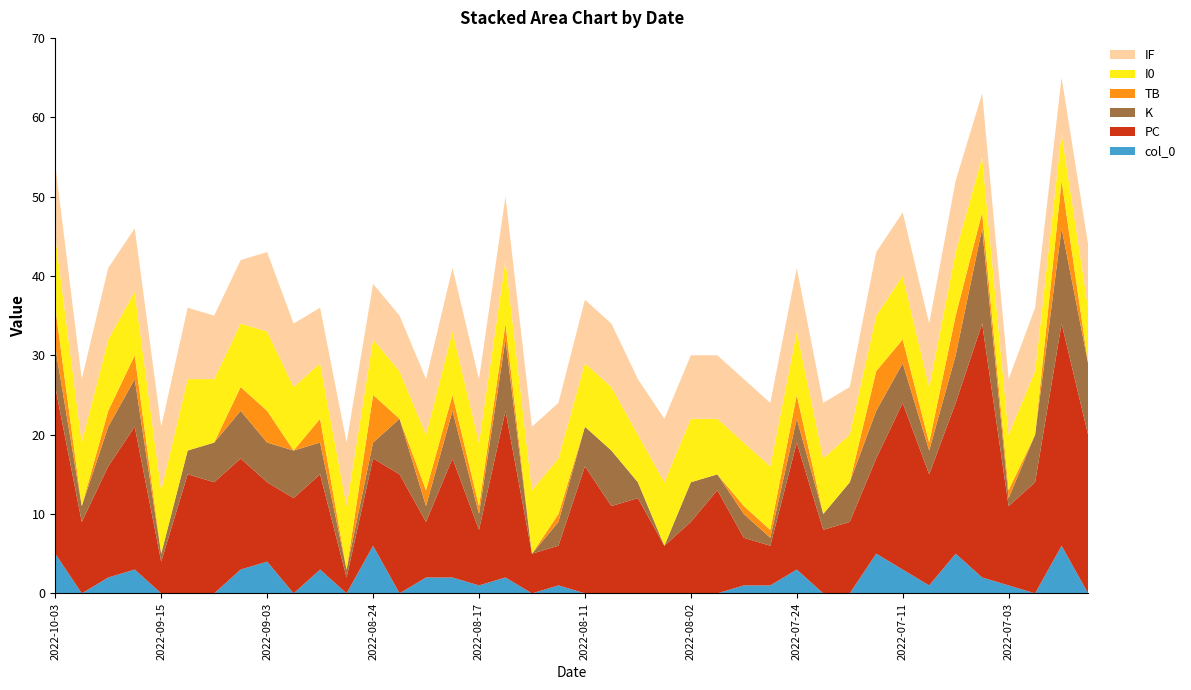

Reading right to left, list all the values displayed in this chart.

col_0: 2022-06-21=0	2022-06-25=6	2022-06-29=0	2022-07-03=1	2022-07-04=2	2022-07-06=5	2022-07-10=1	2022-07-11=3	2022-07-13=5	2022-07-16=0	2022-07-17=0	2022-07-24=3	2022-07-26=1	2022-07-27=1	2022-08-01=0	2022-08-02=0	2022-08-06=0	2022-08-07=0	2022-08-08=0	2022-08-11=0	2022-08-12=1	2022-08-13=0	2022-08-16=2	2022-08-17=1	2022-08-20=2	2022-08-21=2	2022-08-23=0	2022-08-24=6	2022-08-27=0	2022-08-31=3	2022-09-02=0	2022-09-03=4	2022-09-07=3	2022-09-11=0	2022-09-14=0	2022-09-15=0	2022-09-20=3	2022-09-22=2	2022-09-24=0	2022-10-03=5
PC: 2022-06-21=20	2022-06-25=28	2022-06-29=14	2022-07-03=10	2022-07-04=32	2022-07-06=19	2022-07-10=14	2022-07-11=21	2022-07-13=12	2022-07-16=9	2022-07-17=8	2022-07-24=16	2022-07-26=5	2022-07-27=6	2022-08-01=13	2022-08-02=9	2022-08-06=6	2022-08-07=12	2022-08-08=11	2022-08-11=16	2022-08-12=5	2022-08-13=5	2022-08-16=21	2022-08-17=7	2022-08-20=15	2022-08-21=7	2022-08-23=15	2022-08-24=11	2022-08-27=2	2022-08-31=12	2022-09-02=12	2022-09-03=10	2022-09-07=14	2022-09-11=14	2022-09-14=15	2022-09-15=4	2022-09-20=18	2022-09-22=14	2022-09-24=9	2022-10-03=21
K: 2022-06-21=9	2022-06-25=12	2022-06-29=6	2022-07-03=1	2022-07-04=12	2022-07-06=6	2022-07-10=3	2022-07-11=5	2022-07-13=6	2022-07-16=5	2022-07-17=2	2022-07-24=3	2022-07-26=1	2022-07-27=3	2022-08-01=2	2022-08-02=5	2022-08-06=0	2022-08-07=2	2022-08-08=7	2022-08-11=5	2022-08-12=3	2022-08-13=0	2022-08-16=9	2022-08-17=2	2022-08-20=6	2022-08-21=2	2022-08-23=7	2022-08-24=2	2022-08-27=1	2022-08-31=4	2022-09-02=6	2022-09-03=5	2022-09-07=6	2022-09-11=5	2022-09-14=3	2022-09-15=1	2022-09-20=6	2022-09-22=5	2022-09-24=2	2022-10-03=5
TB: 2022-06-21=0	2022-06-25=6	2022-06-29=0	2022-07-03=1	2022-07-04=2	2022-07-06=5	2022-07-10=1	2022-07-11=3	2022-07-13=5	2022-07-16=0	2022-07-17=0	2022-07-24=3	2022-07-26=1	2022-07-27=1	2022-08-01=0	2022-08-02=0	2022-08-06=0	2022-08-07=0	2022-08-08=0	2022-08-11=0	2022-08-12=1	2022-08-13=0	2022-08-16=2	2022-08-17=1	2022-08-20=2	2022-08-21=2	2022-08-23=0	2022-08-24=6	2022-08-27=0	2022-08-31=3	2022-09-02=0	2022-09-03=4	2022-09-07=3	2022-09-11=0	2022-09-14=0	2022-09-15=0	2022-09-20=3	2022-09-22=2	2022-09-24=0	2022-10-03=5
I0: 2022-06-21=7	2022-06-25=6	2022-06-29=8	2022-07-03=7	2022-07-04=7	2022-07-06=8	2022-07-10=7	2022-07-11=8	2022-07-13=7	2022-07-16=6	2022-07-17=7	2022-07-24=8	2022-07-26=8	2022-07-27=8	2022-08-01=7	2022-08-02=8	2022-08-06=8	2022-08-07=6	2022-08-08=8	2022-08-11=8	2022-08-12=7	2022-08-13=8	2022-08-16=8	2022-08-17=8	2022-08-20=8	2022-08-21=7	2022-08-23=6	2022-08-24=7	2022-08-27=8	2022-08-31=7	2022-09-02=8	2022-09-03=10	2022-09-07=8	2022-09-11=8	2022-09-14=9	2022-09-15=8	2022-09-20=8	2022-09-22=9	2022-09-24=8	2022-10-03=9
IF: 2022-06-21=8	2022-06-25=7	2022-06-29=8	2022-07-03=7	2022-07-04=8	2022-07-06=9	2022-07-10=8	2022-07-11=8	2022-07-13=8	2022-07-16=6	2022-07-17=7	2022-07-24=8	2022-07-26=8	2022-07-27=8	2022-08-01=8	2022-08-02=8	2022-08-06=8	2022-08-07=7	2022-08-08=8	2022-08-11=8	2022-08-12=7	2022-08-13=8	2022-08-16=8	2022-08-17=8	2022-08-20=8	2022-08-21=7	2022-08-23=7	2022-08-24=7	2022-08-27=8	2022-08-31=7	2022-09-02=8	2022-09-03=10	2022-09-07=8	2022-09-11=8	2022-09-14=9	2022-09-15=8	2022-09-20=8	2022-09-22=9	2022-09-24=8	2022-10-03=9